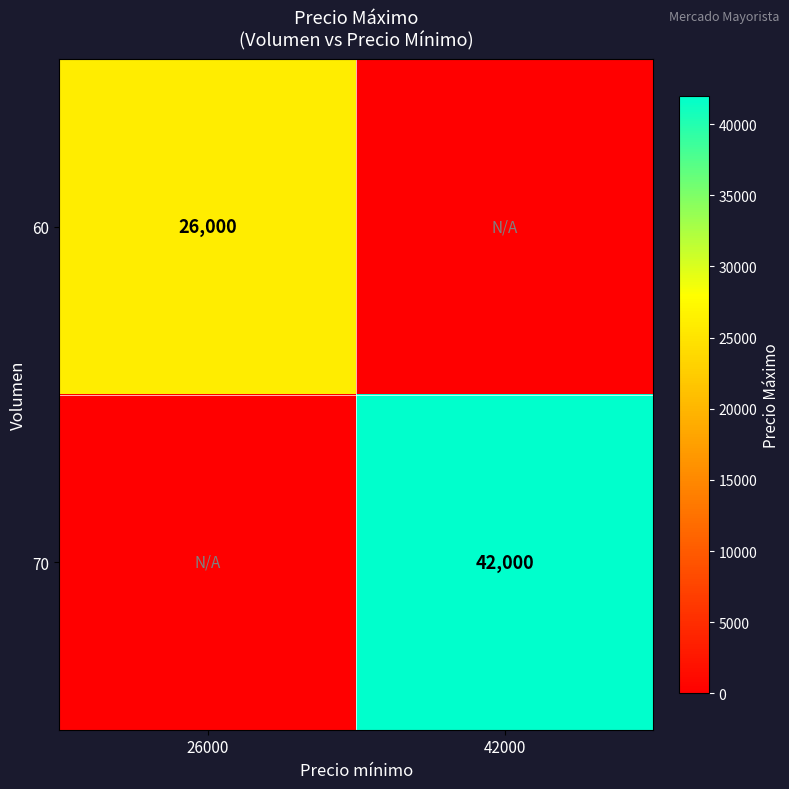

True or false: 60 has a value of 26000 at 26000.

True